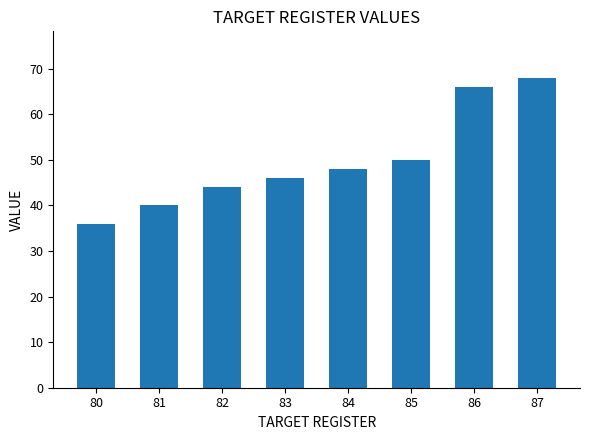

What is the sum of all values?

398